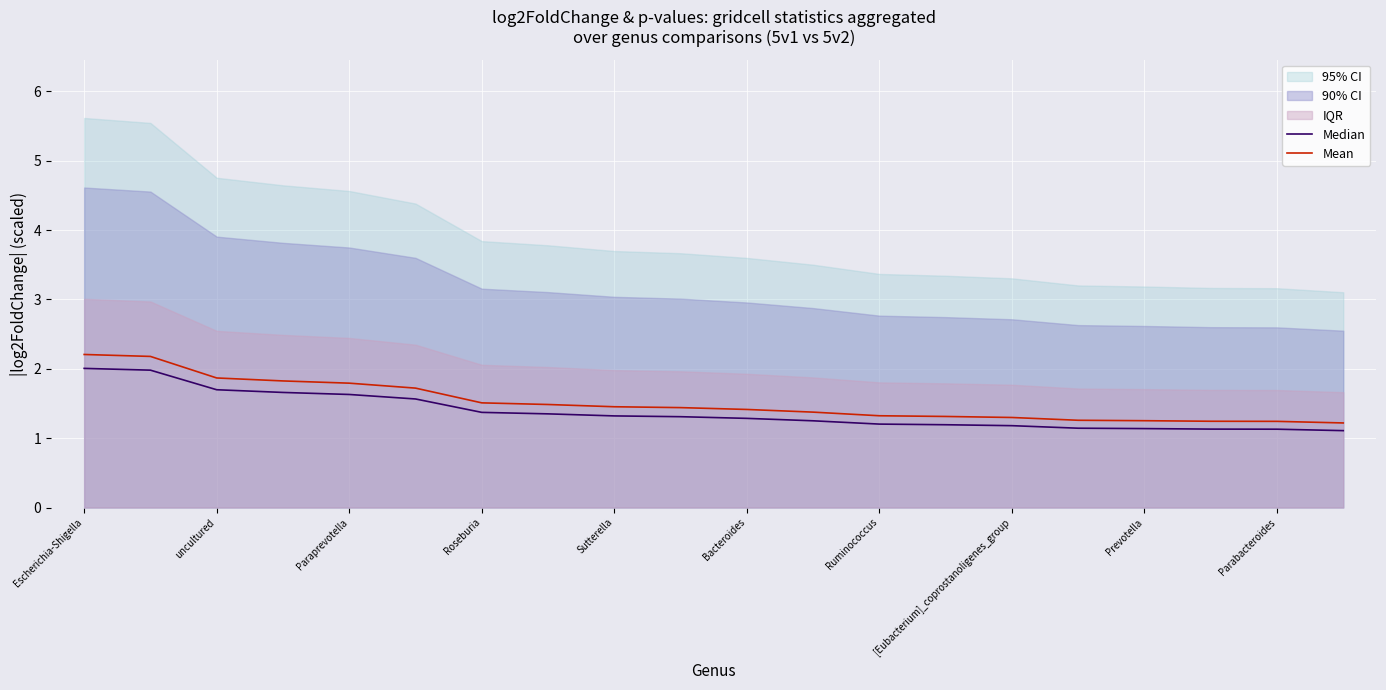

The Mean series shows 1.2 at uncultured. True or false?

False